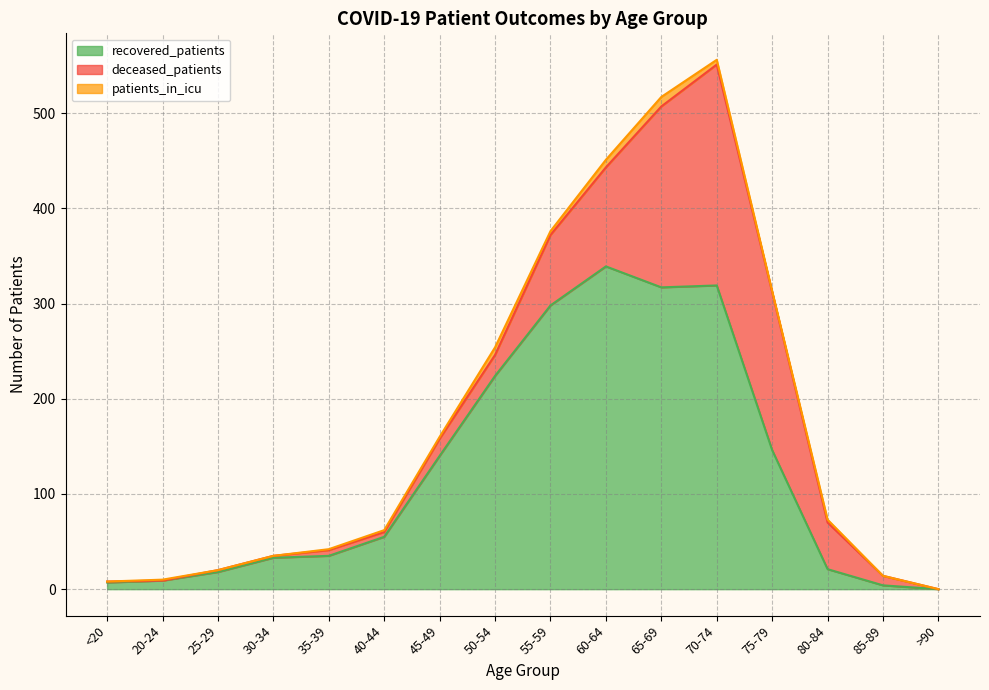

How many interior local peaks does the patients_in_icu series have?

4